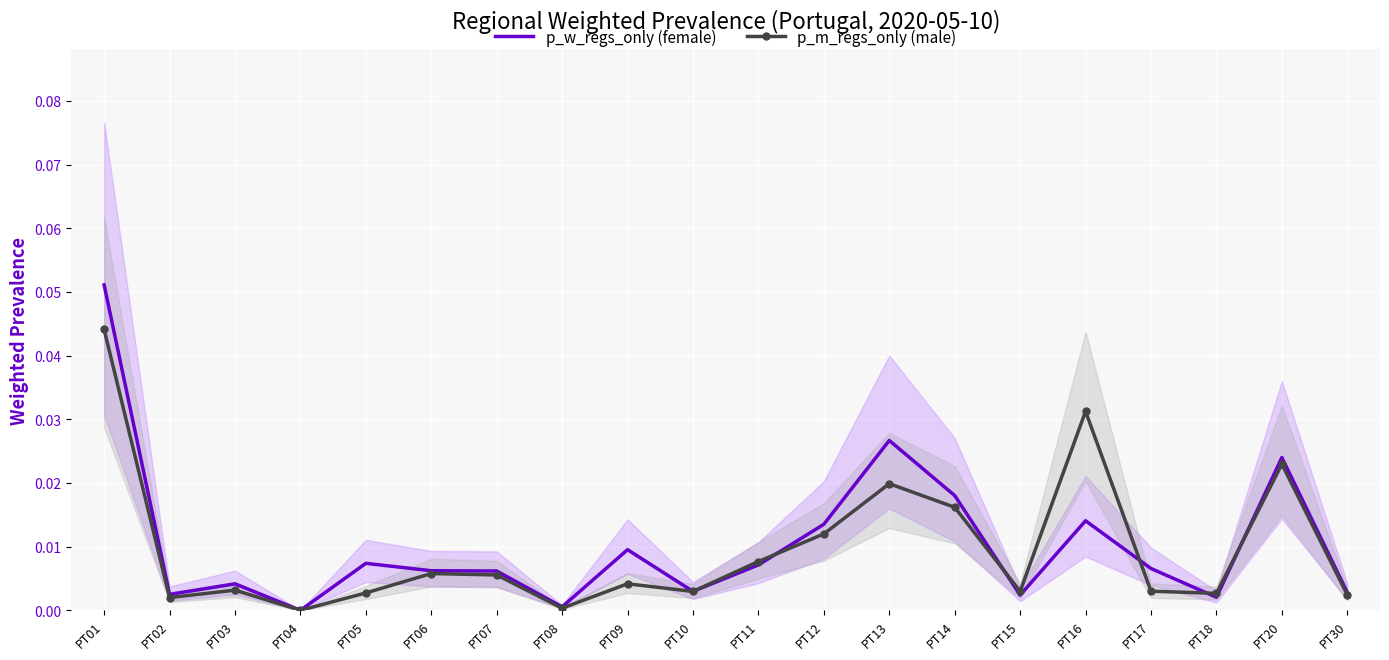

Is it true that p_m_regs_only (male) equals 0.0 at PT11?

True